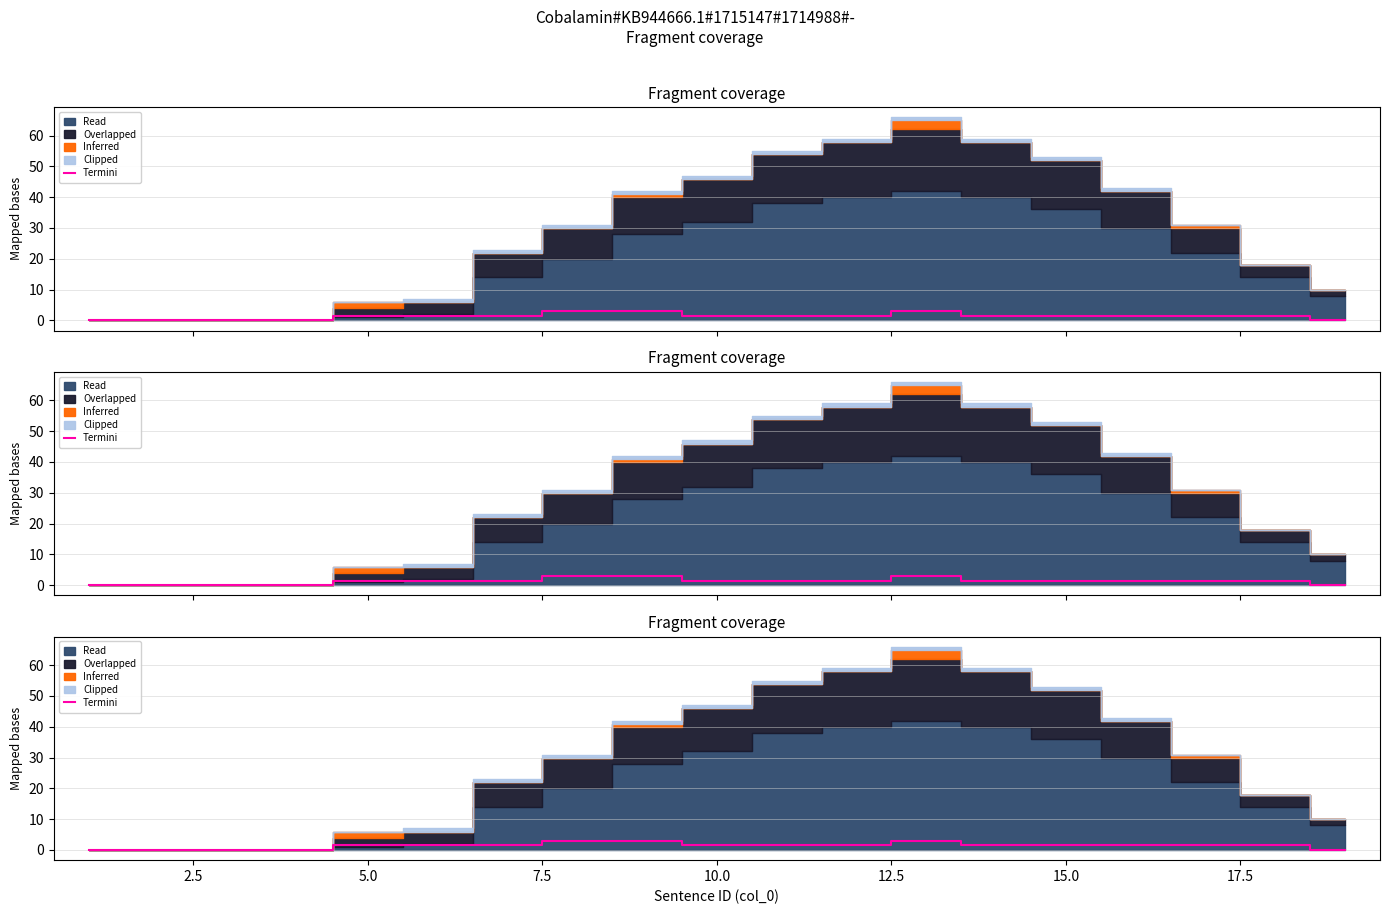

How many data points are above 1?

14